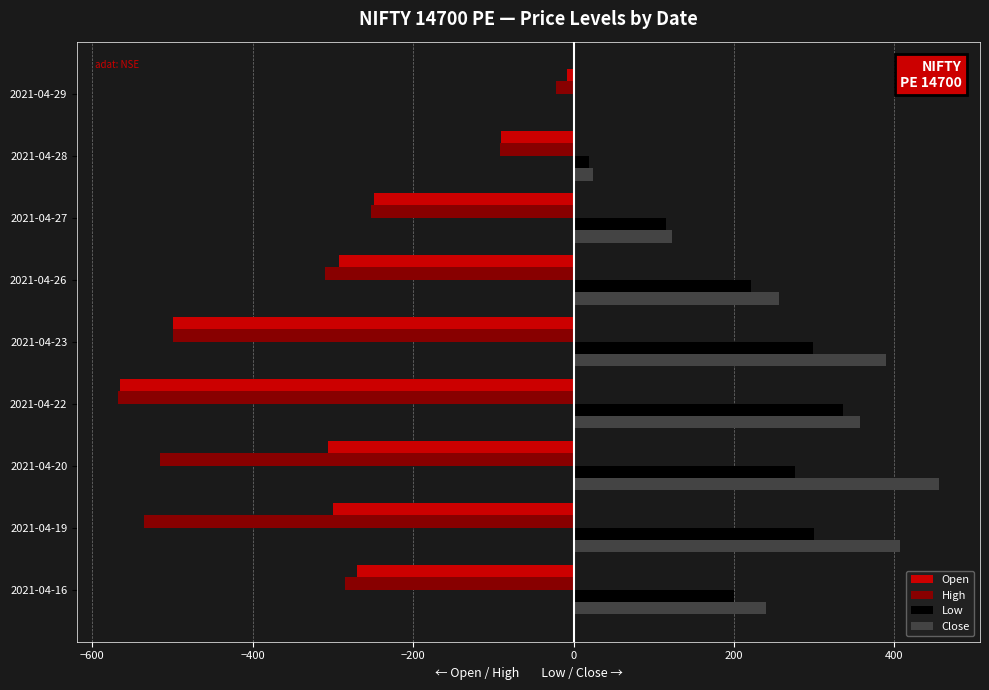

True or false: Open has a value of -150.0 at 2021-04-28.

False